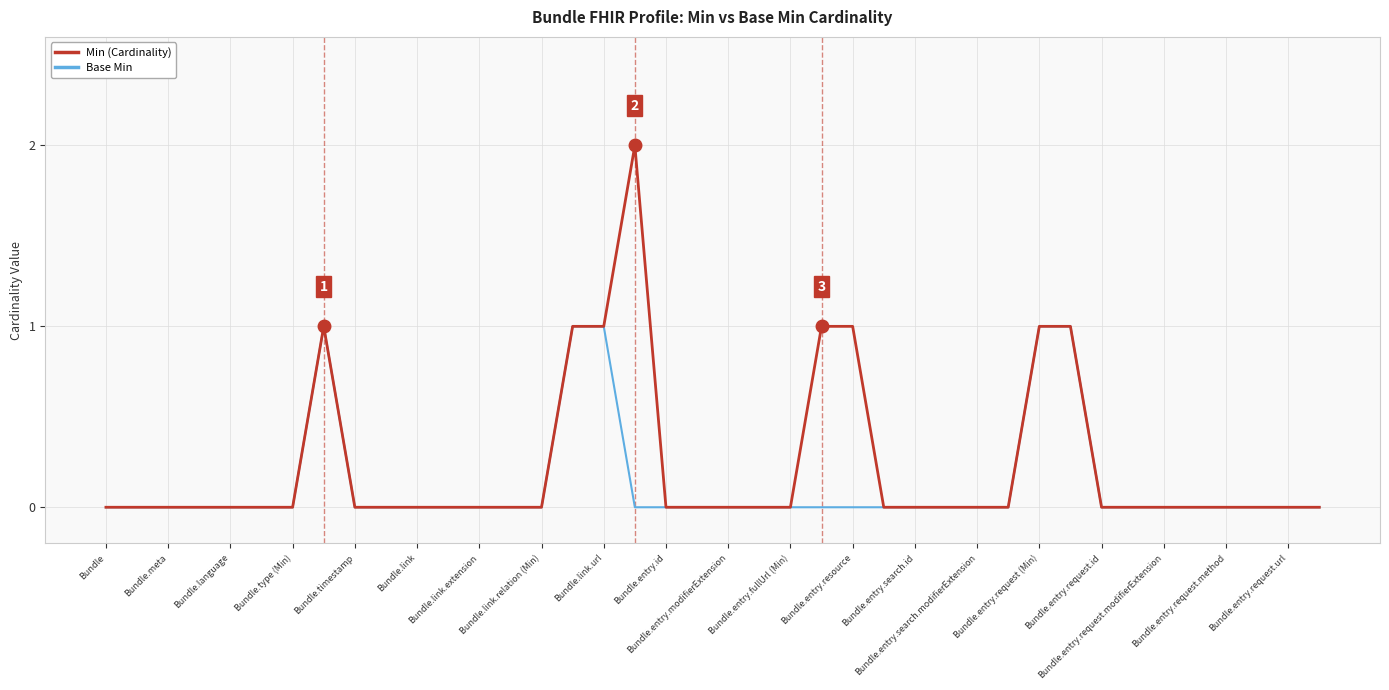

Which series has the widest spread of values?

Min (Cardinality)